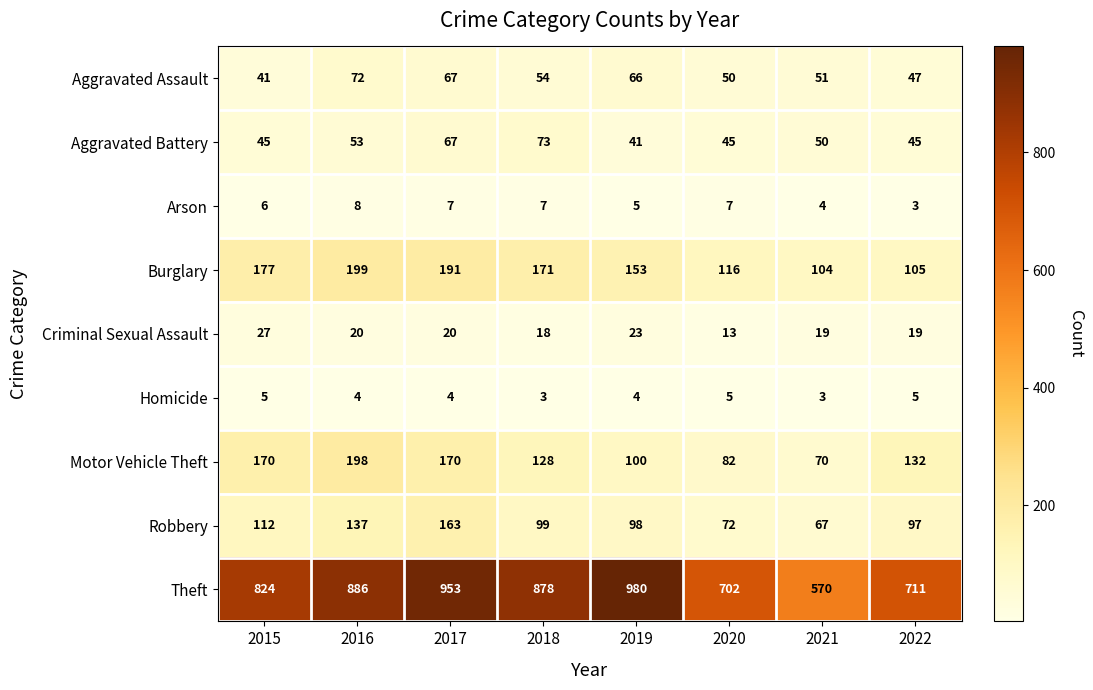

Between 2015 and 2019, which series saw the biggest shift?

Theft